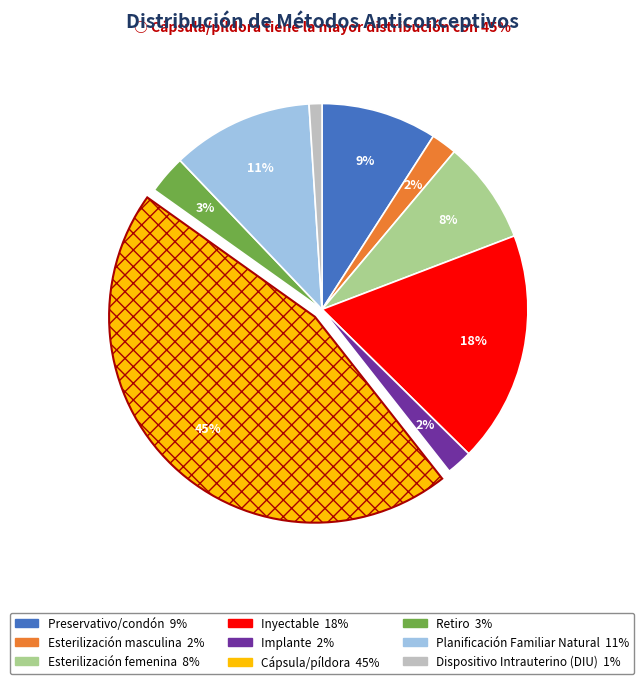

Does Retiro represent more than half of the total?

No